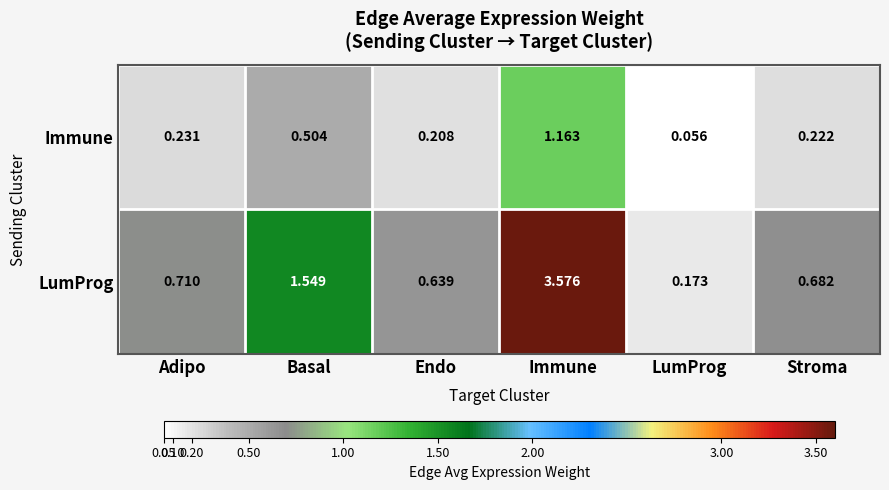

List the series in order of their overall mean, lowest first.

Immune, LumProg